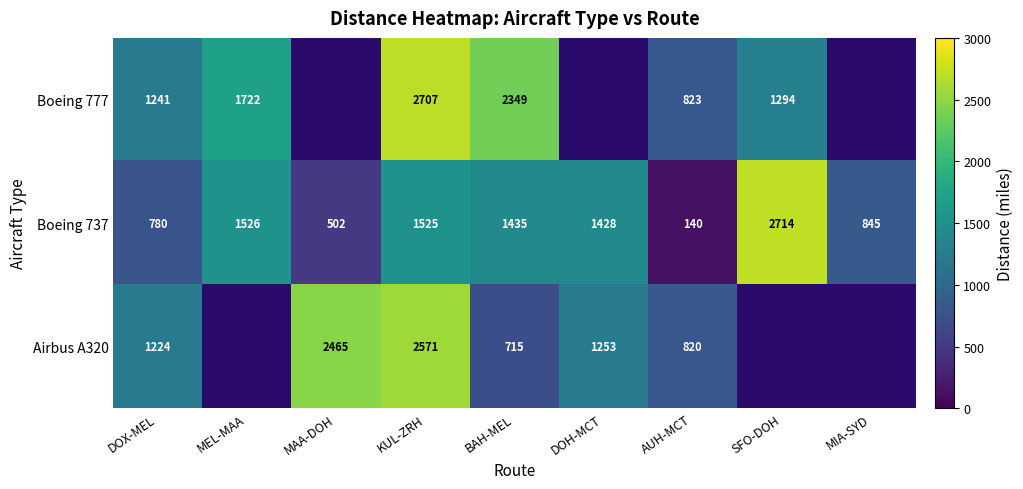

True or false: Boeing 737 has a value of 587.9 at BAH-MEL.

False